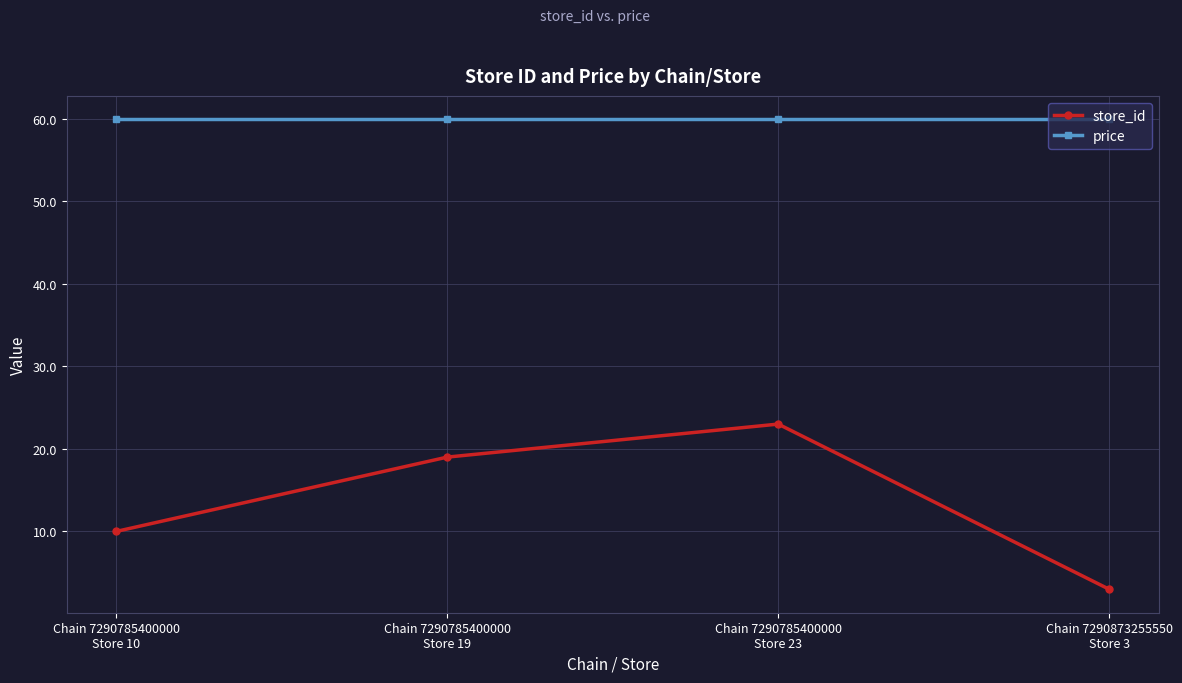

Rank the series by their average value, from highest to lowest.

price, store_id